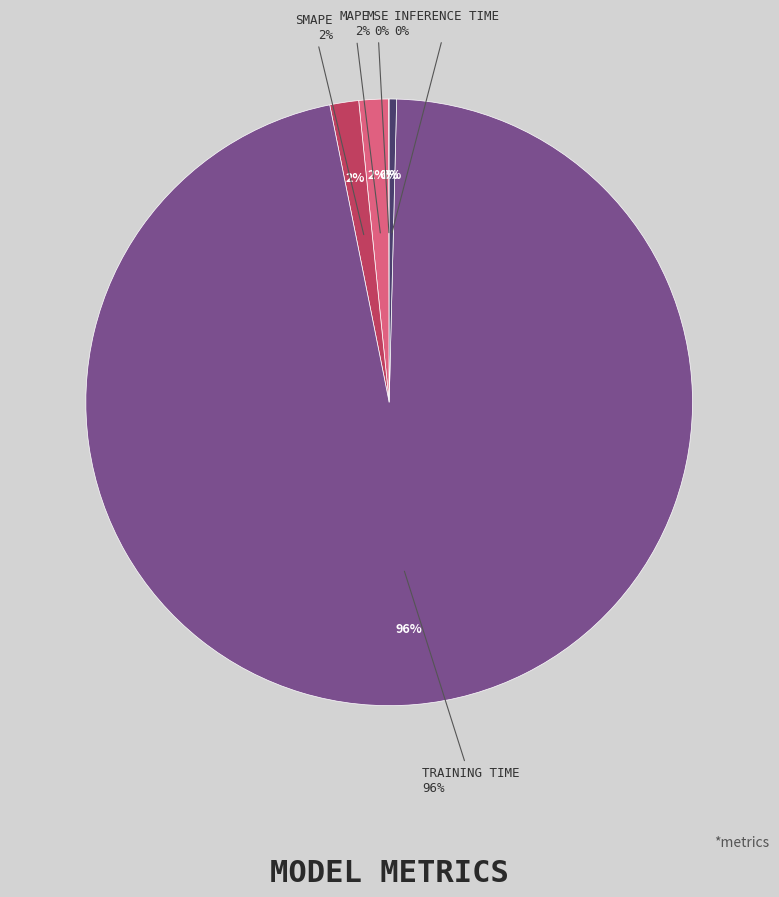

Rank the categories by value from lowest to highest.

MSE, Inference Time, SMAPE, MAPE, Training Time